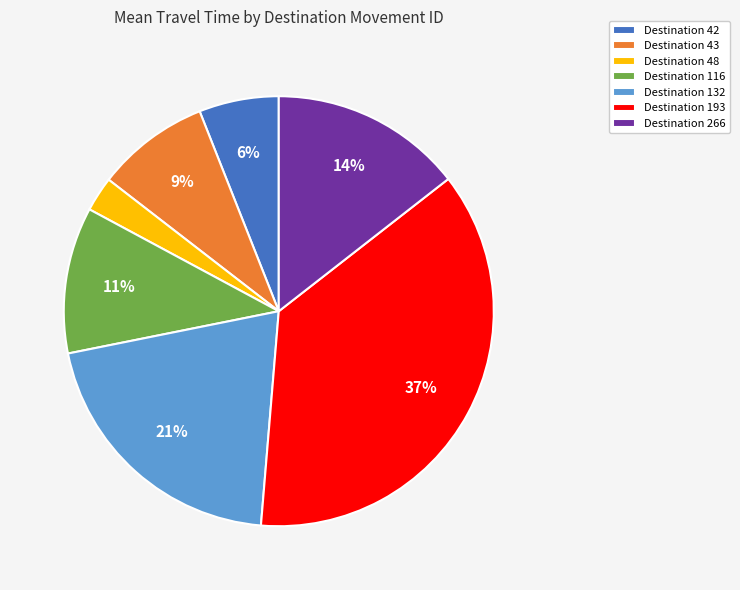

Is there a majority slice in this chart?

No